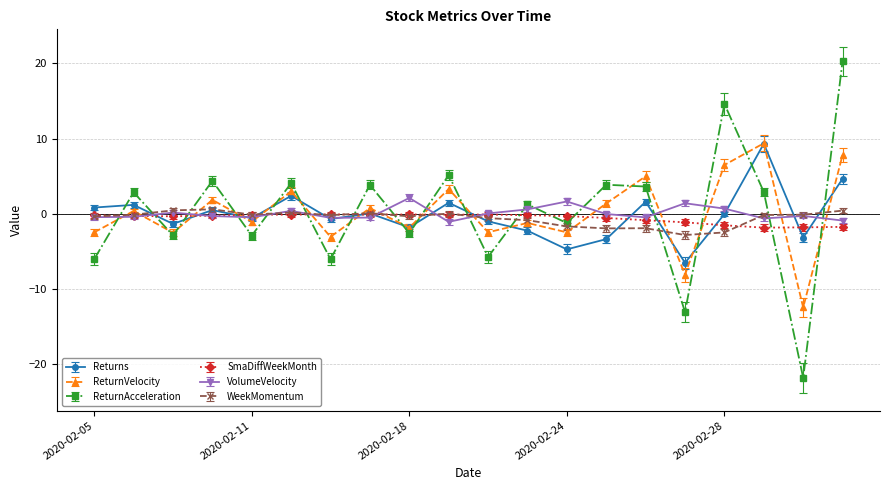

How many interior local peaks does the ReturnAcceleration series have?

8